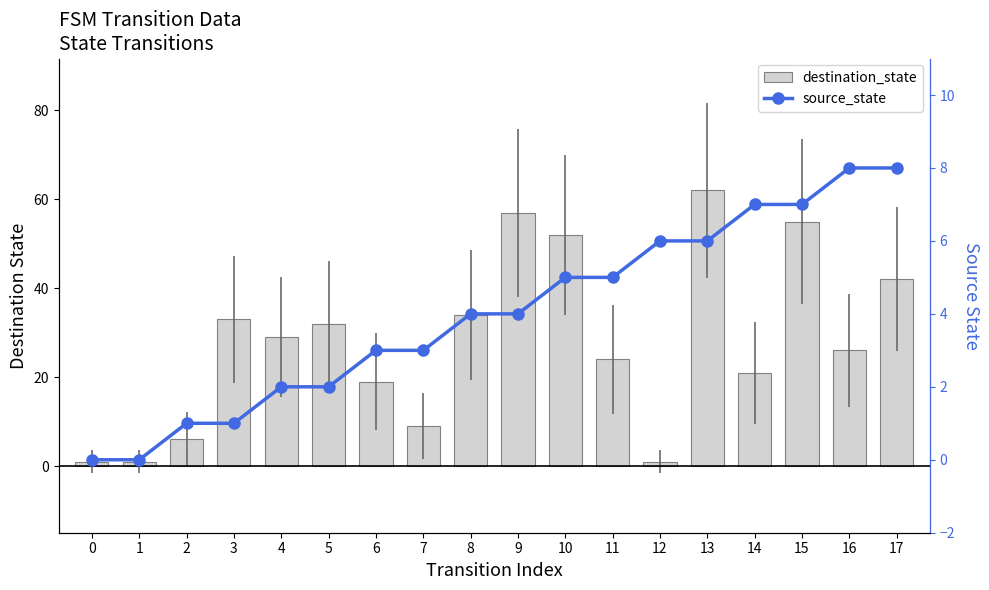

What is the average value of the destination_state series?

28